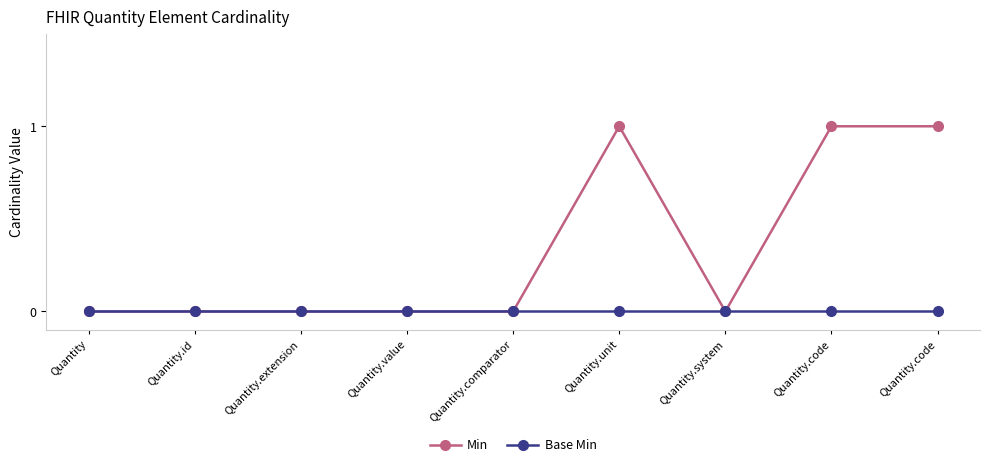

How many distinct data groups are displayed?

2